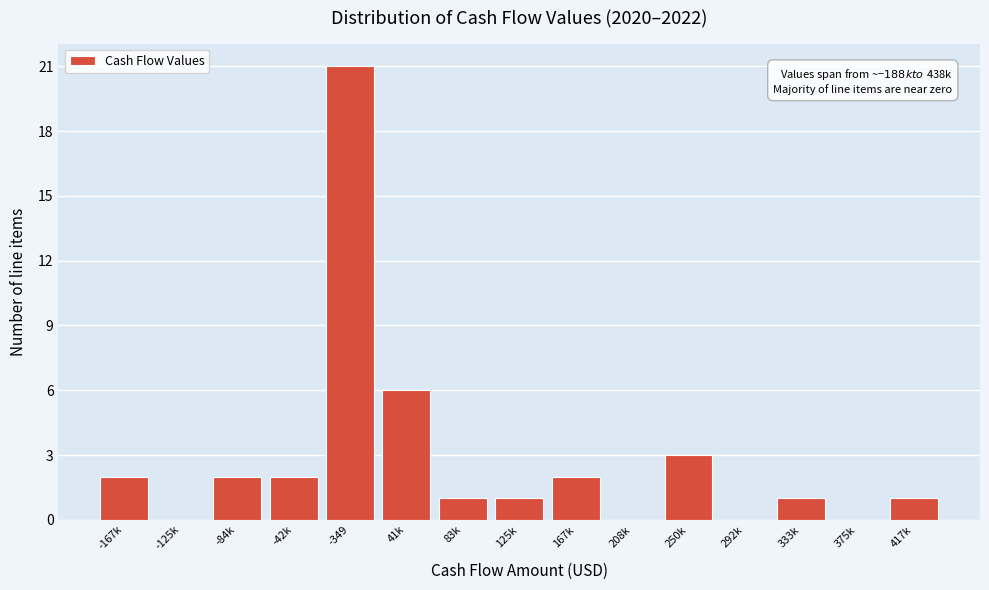

Reading right to left, list all the values displayed in this chart.

417k=1	375k=0	333k=1	292k=0	250k=3	208k=0	167k=2	125k=1	83k=1	41k=6	-349=21	-42k=2	-84k=2	-125k=0	-167k=2